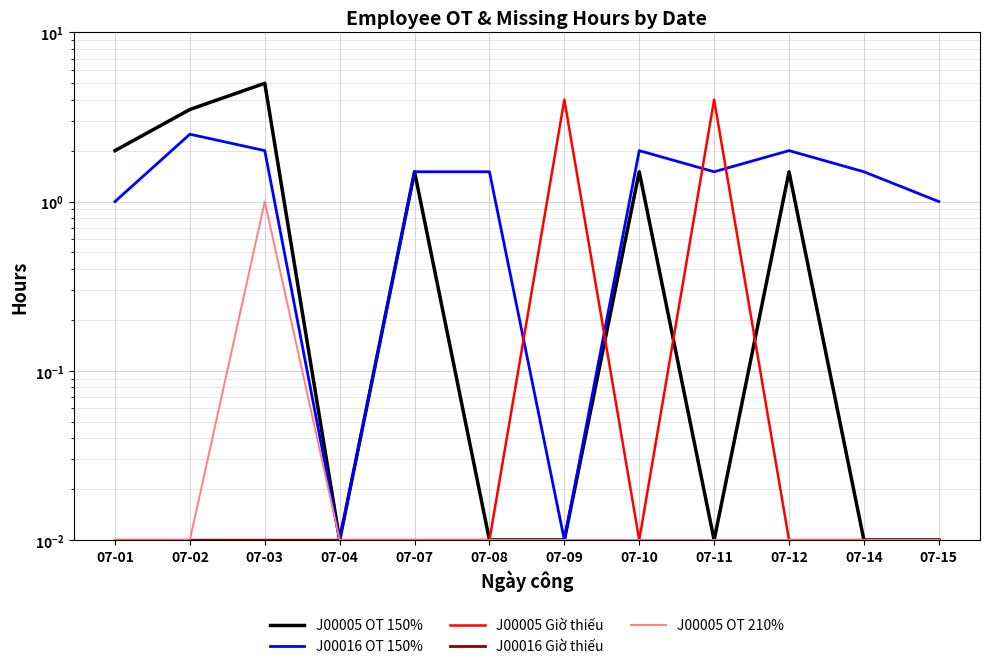

What is the difference between the highest and lowest values at 07-14?

1.5